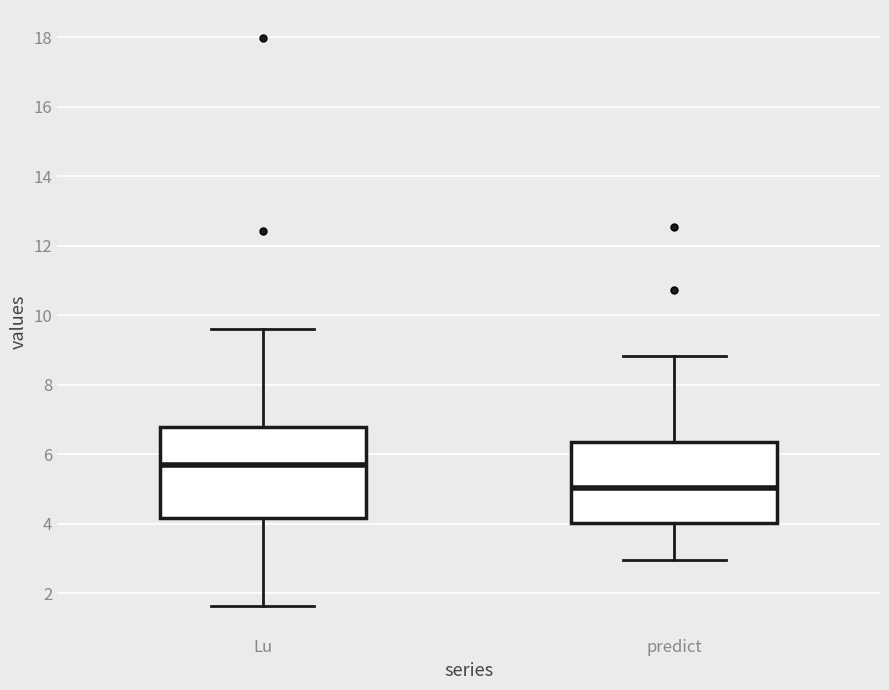

Which box is the tallest, from its lower edge to its upper edge?

Lu